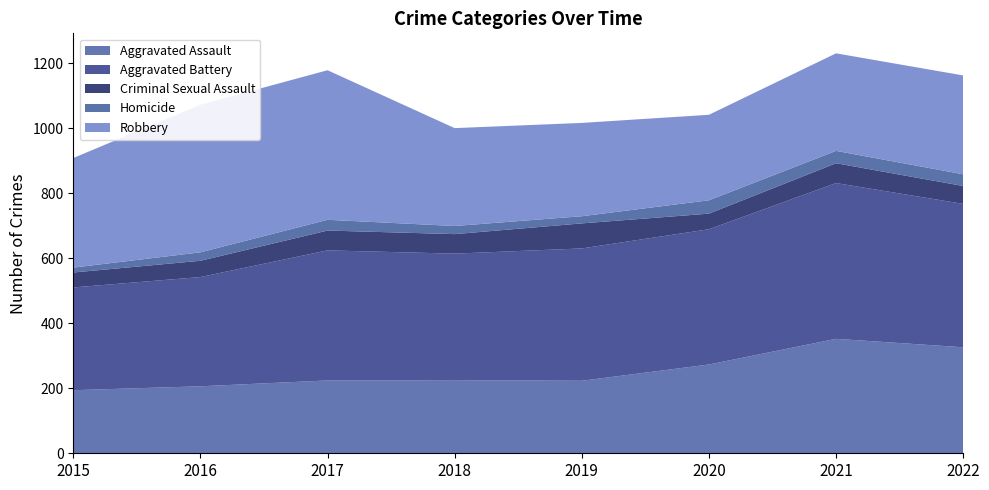

Reading left to right, transcribe all the data shown in this chart.

Aggravated Assault: 194	206	224	225	223	273	352	326
Aggravated Battery: 316	336	400	389	407	416	479	441
Criminal Sexual Assault: 46	50	61	60	77	48	61	55
Homicide: 15	26	33	25	22	41	38	36
Robbery: 337	454	460	301	287	263	300	304